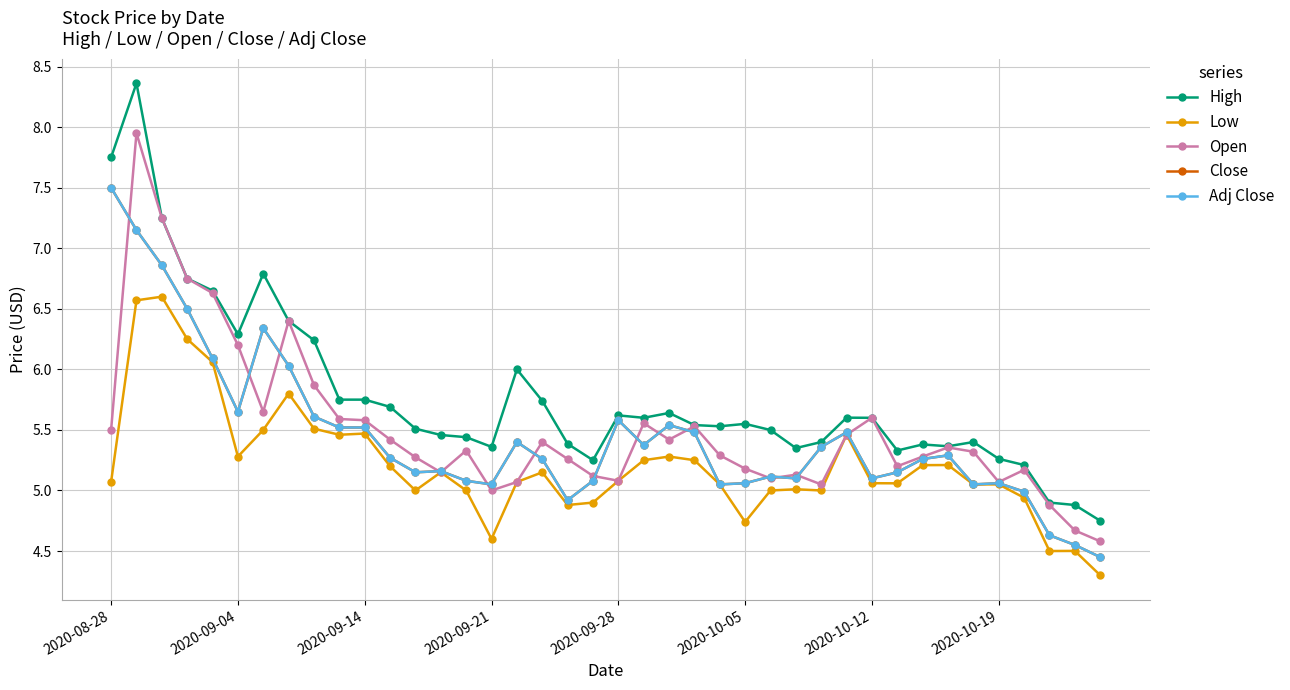

Which category has the lowest value in the Adj Close series?

39